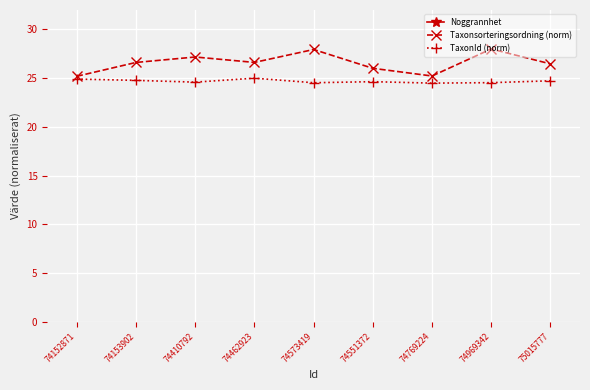

What is the maximum value for TaxonId (norm)?

25.0